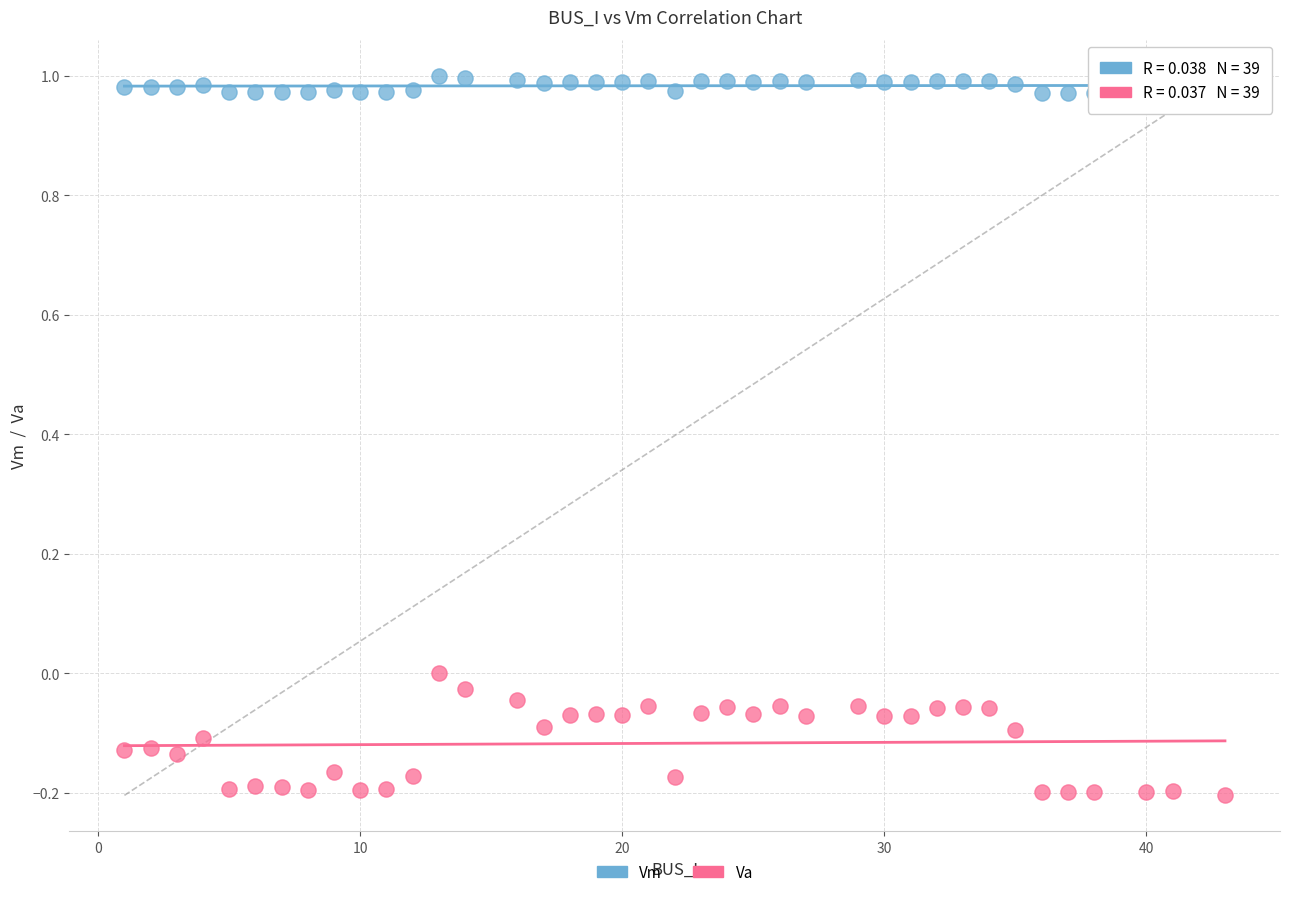

Which series reaches the maximum Y coordinate?

Vm